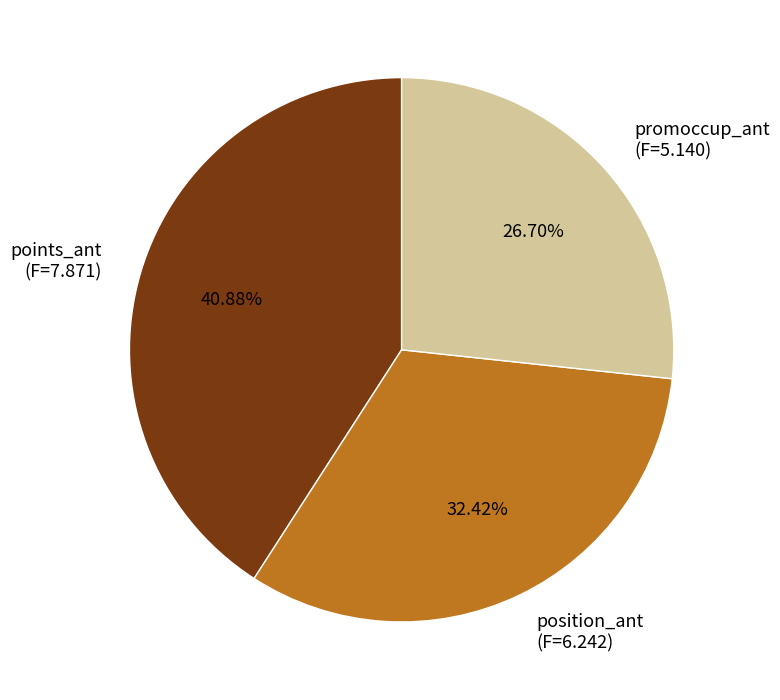

Which slice is the smallest?

promoccup_ant (F=5.140)